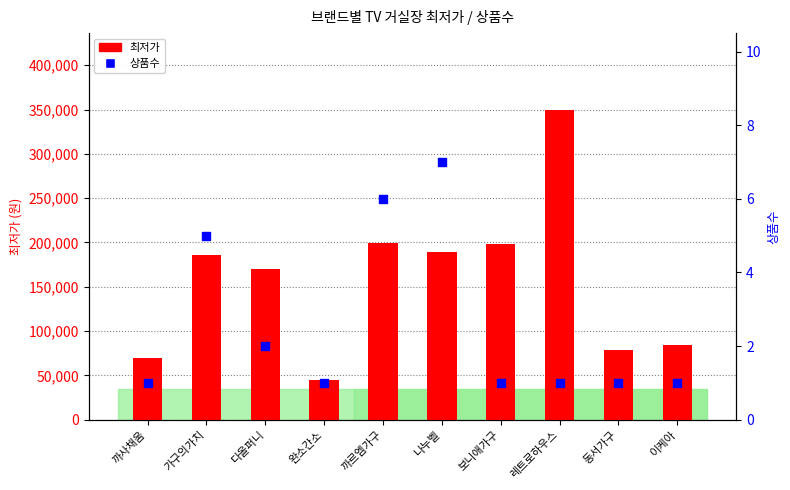

What are all the series names shown in the legend?

최저가, 상품수